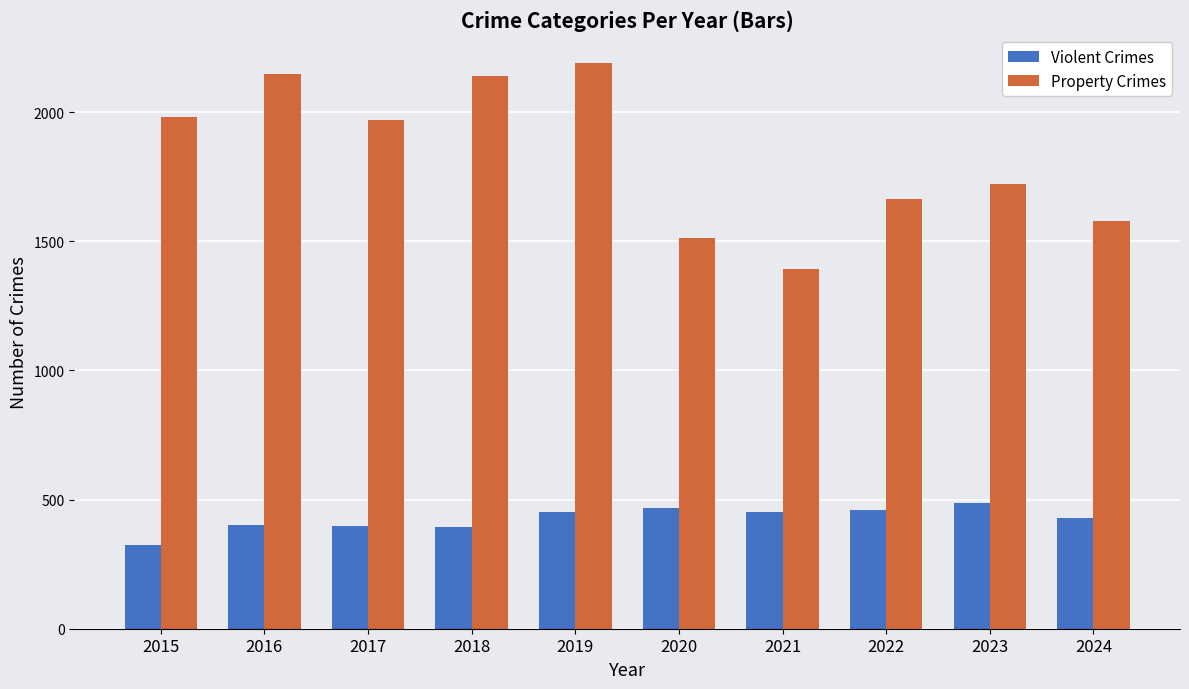

What is the difference between the Property Crimes values at 2022 and 2021?

272